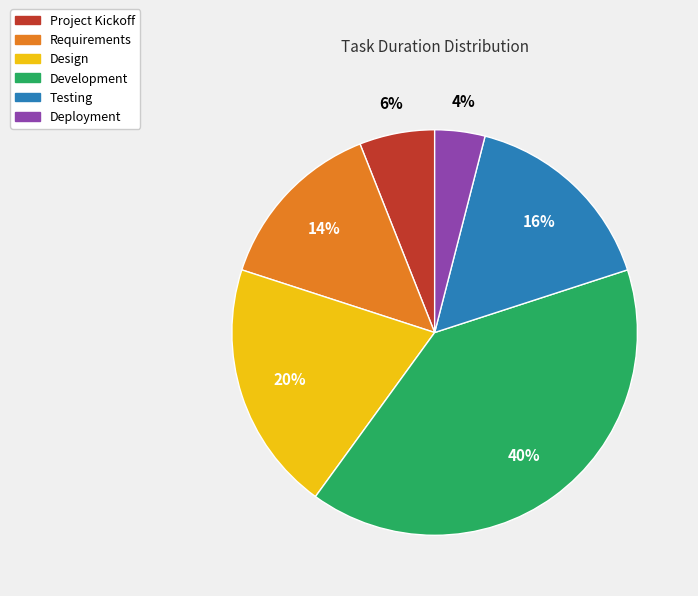

What percentage is the Requirements slice, to the nearest percent?

14%